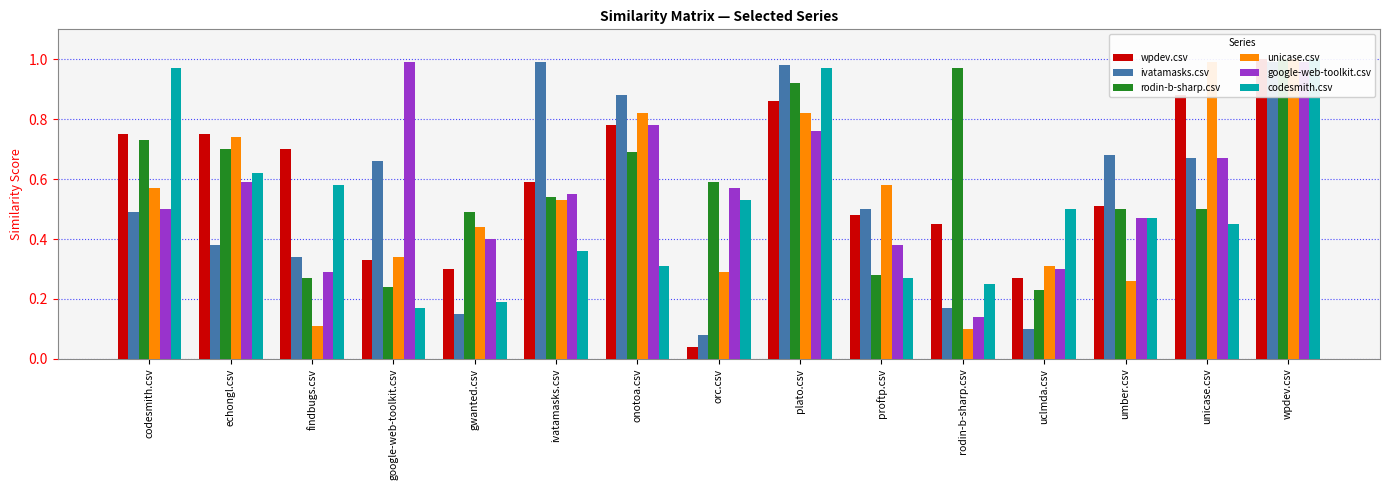

True or false: ivatamasks.csv has a value of 1.5 at ivatamasks.csv.

False